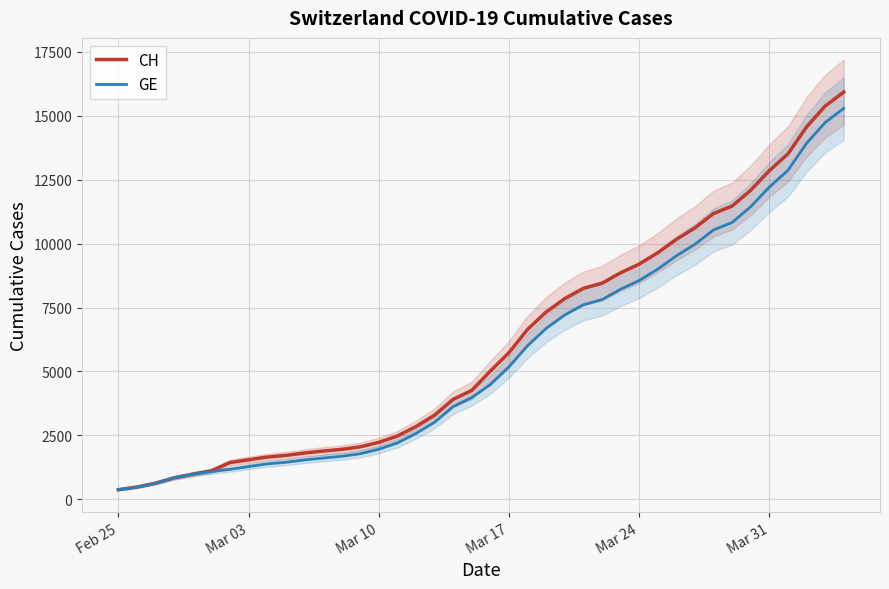

What is the maximum value for GE?

15284